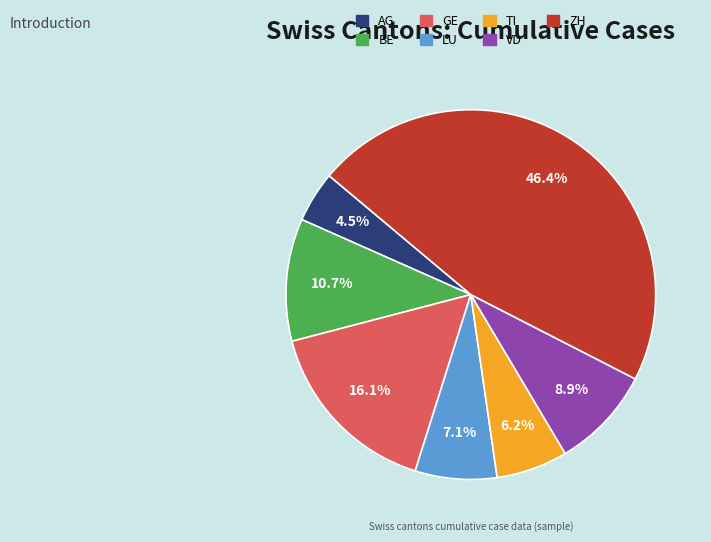

What percentage is the VD slice, to the nearest percent?

9%